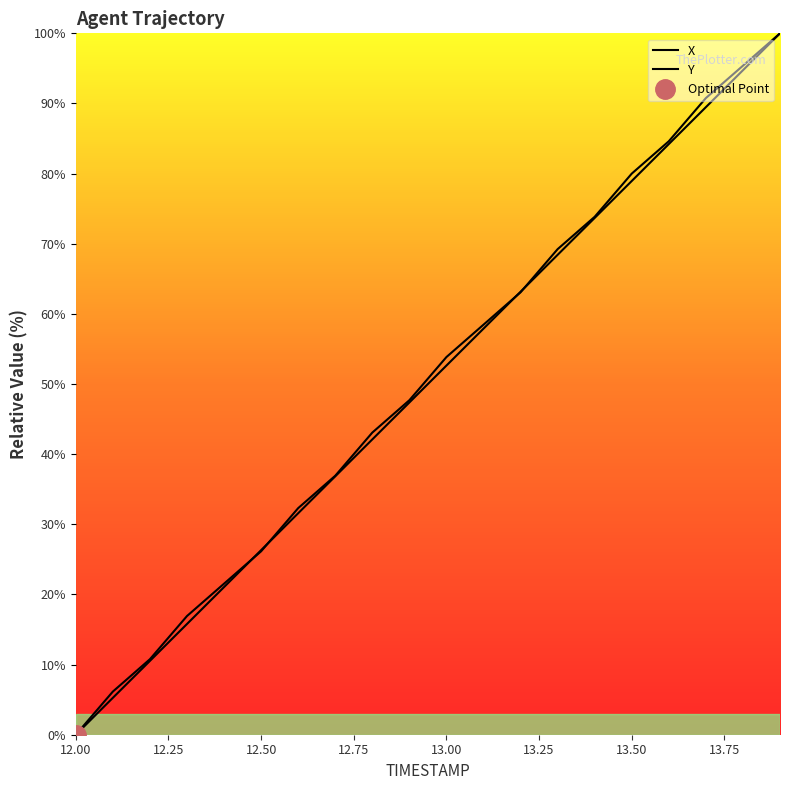

What are all the series names shown in the legend?

X, Y